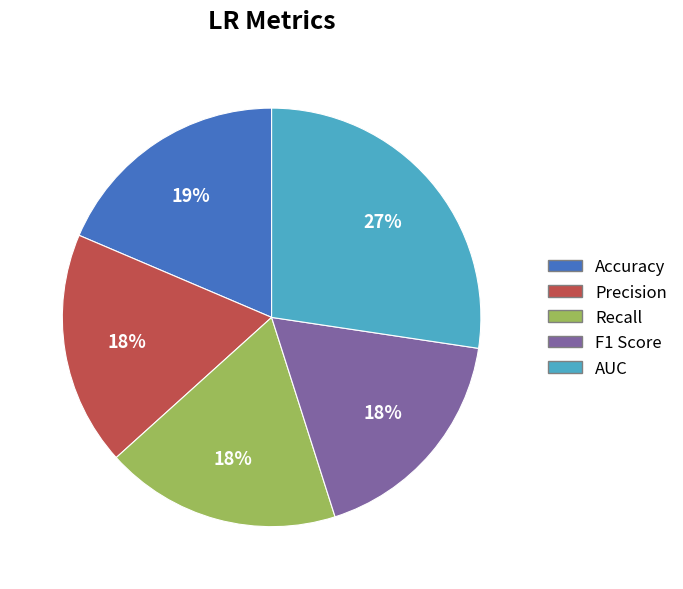

Combined, do F1 Score and Recall account for over 50%?

No